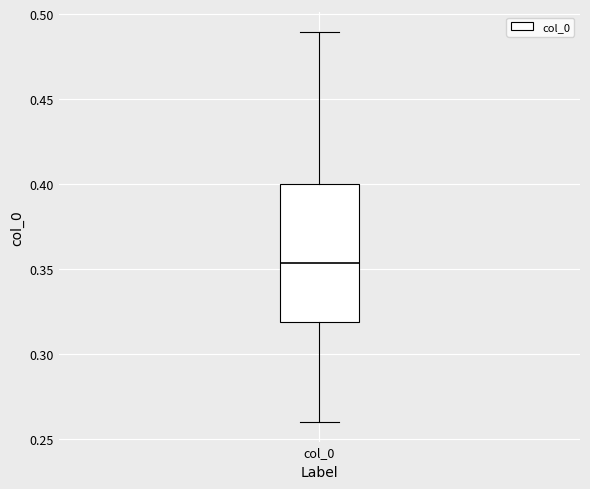

Where is the lower edge of the box for col_0 on the y-axis? The values are not printed on the chart, so give them approximately, as read against the axis.

0.320